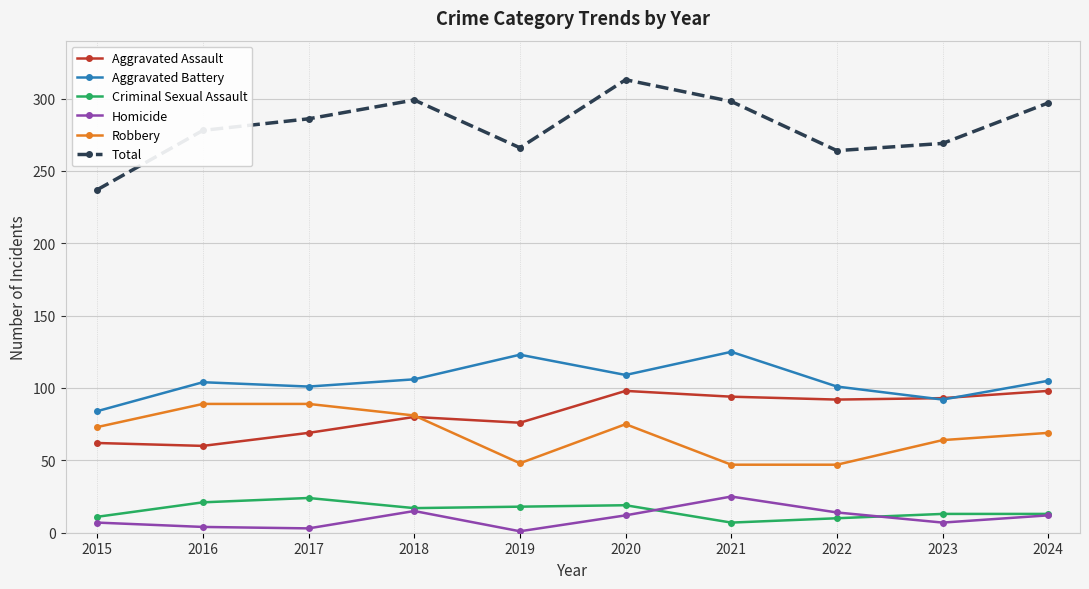

How many data points in Aggravated Battery are less than 105?

5